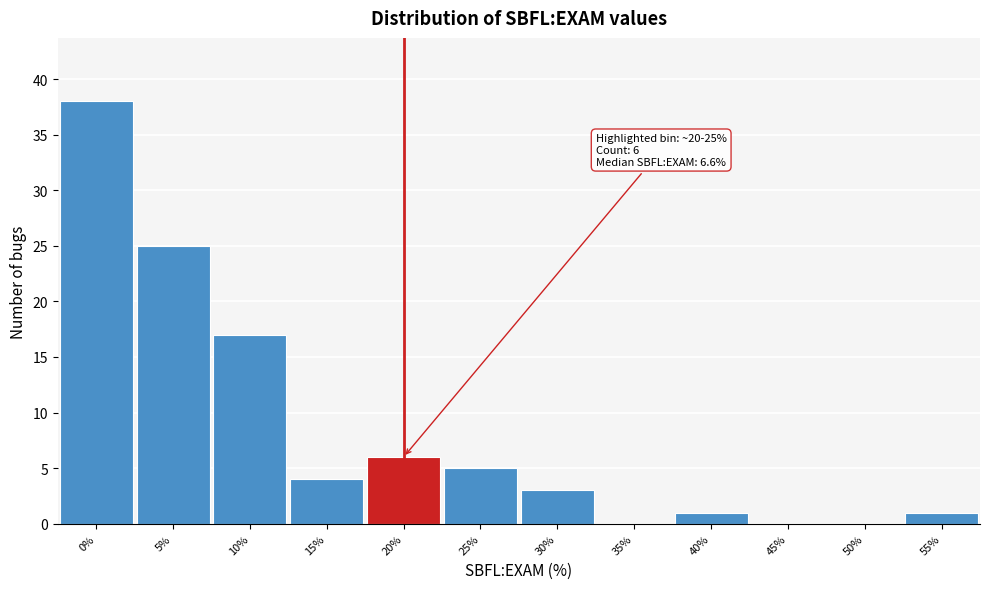

Reading left to right, extract all data points from this chart.

0%=38	5%=25	10%=17	15%=4	20%=6	25%=5	30%=3	35%=0	40%=1	45%=0	50%=0	55%=1